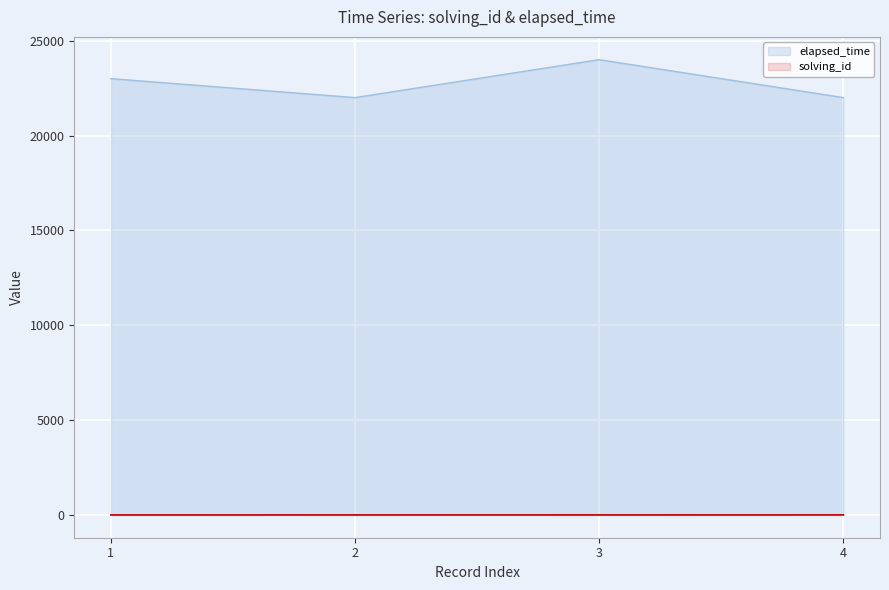

Which series has the largest total across all categories?

elapsed_time